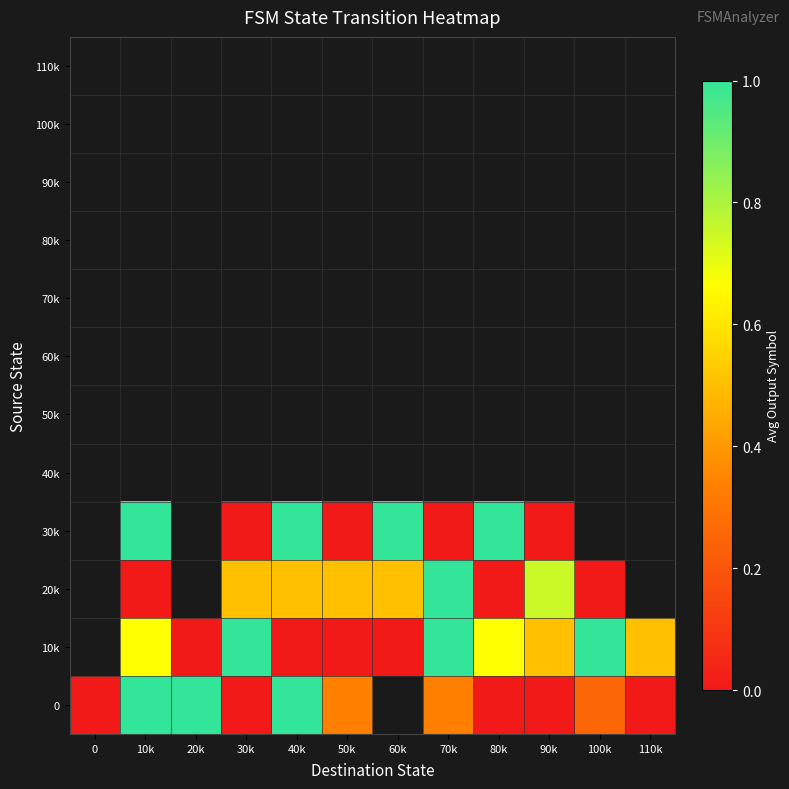

Rank the series by their maximum value, from lowest to highest.

0, 10k, 20k, 30k, 40k, 50k, 60k, 70k, 80k, 90k, 100k, 110k